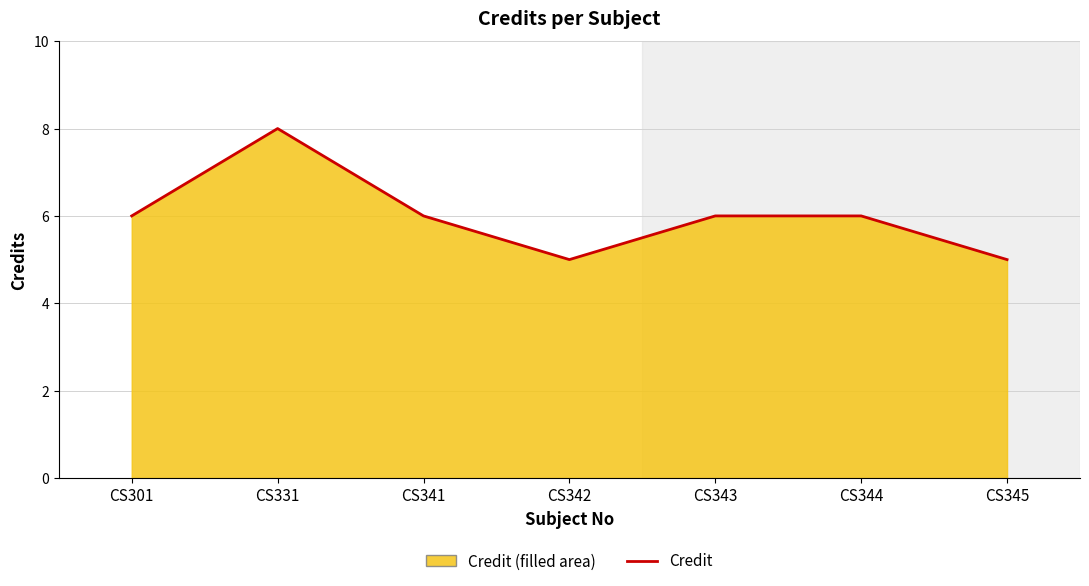

Reading left to right, list all the values displayed in this chart.

6	8	6	5	6	6	5